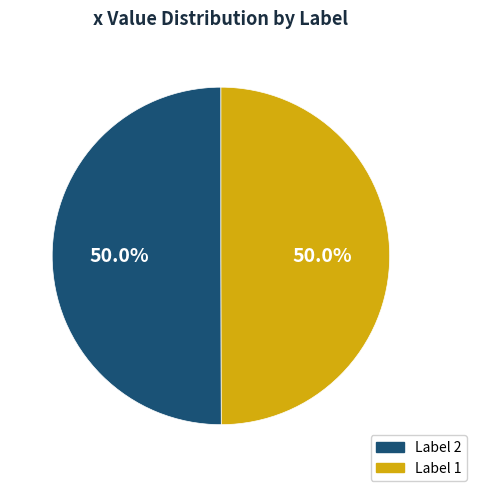

How much of the chart is everything except Label 2?

50.0%